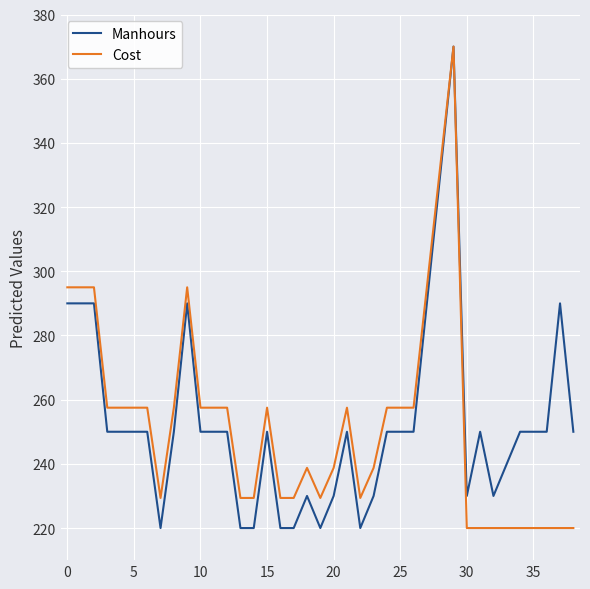

What is the minimum value for Manhours?

220.0